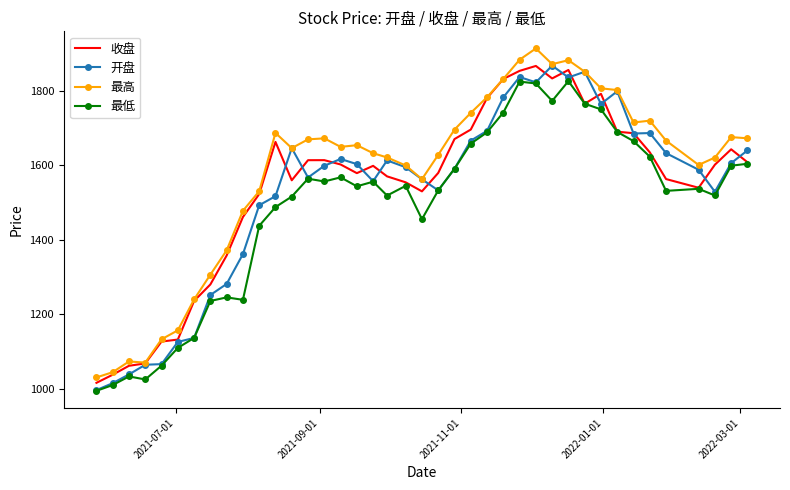

Which series has the widest spread of values?

最高